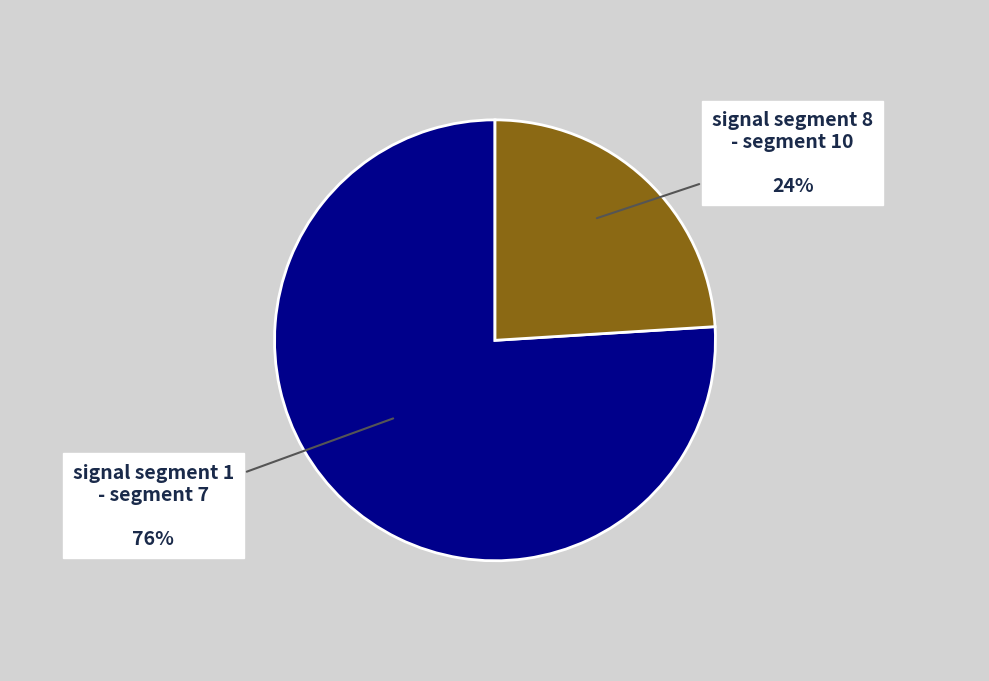

How many segments does this pie chart have?

2